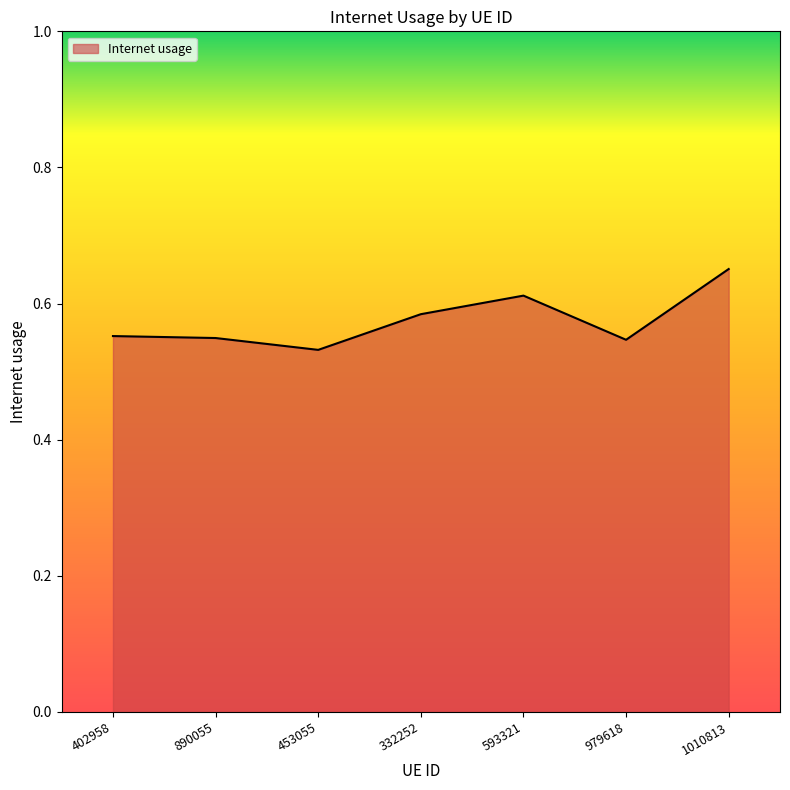

Does the chart display data point markers on the line(s)?

No